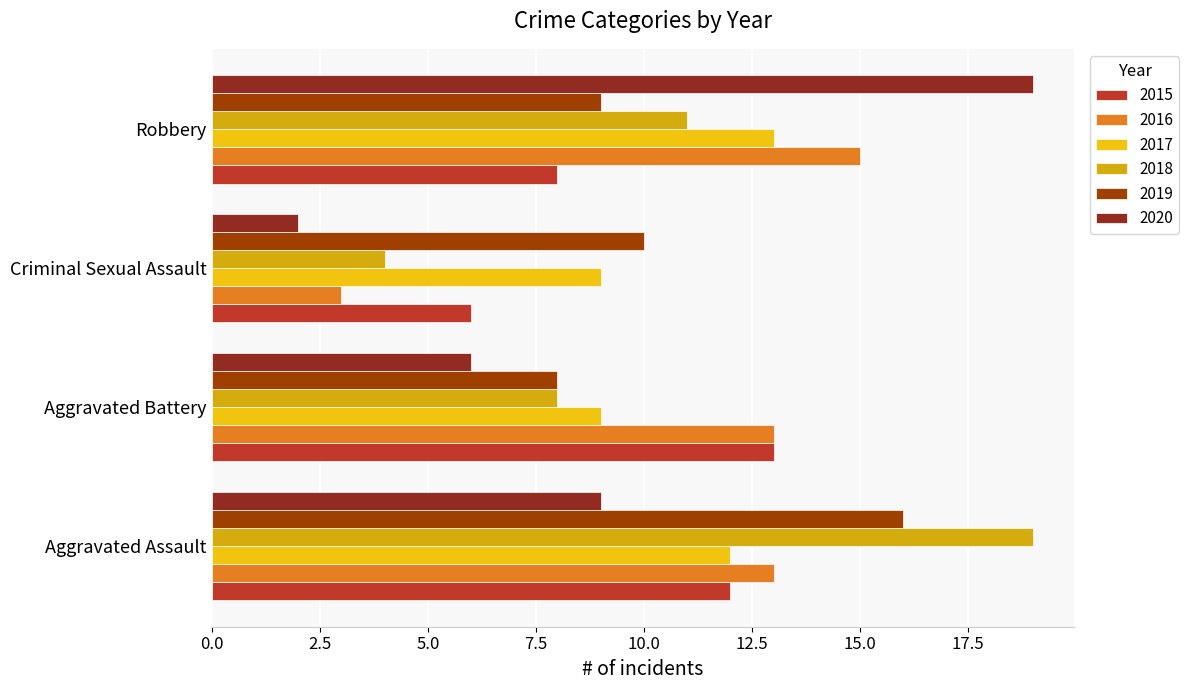

What is the sum of the 2019 values at Criminal Sexual Assault and Aggravated Battery?

18